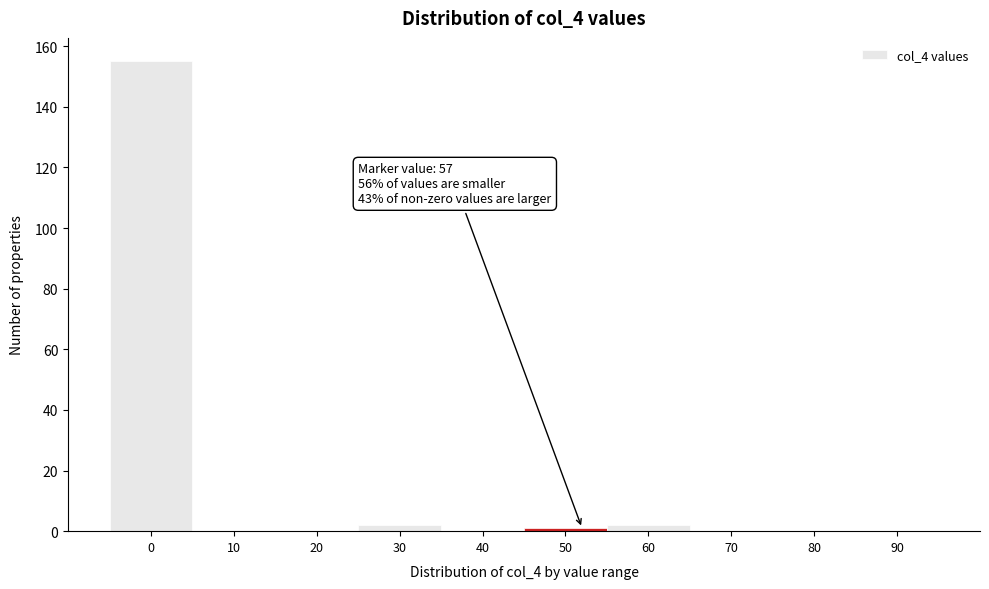

Reading left to right, list all the values displayed in this chart.

0=155	10=0	20=0	30=2	40=0	50=1	60=2	70=0	80=0	90=0